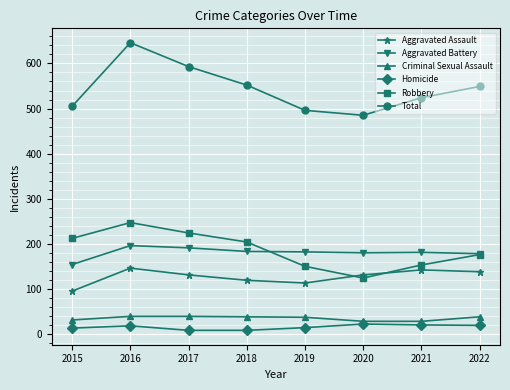

True or false: Aggravated Assault and Aggravated Battery intersect in this chart.

False